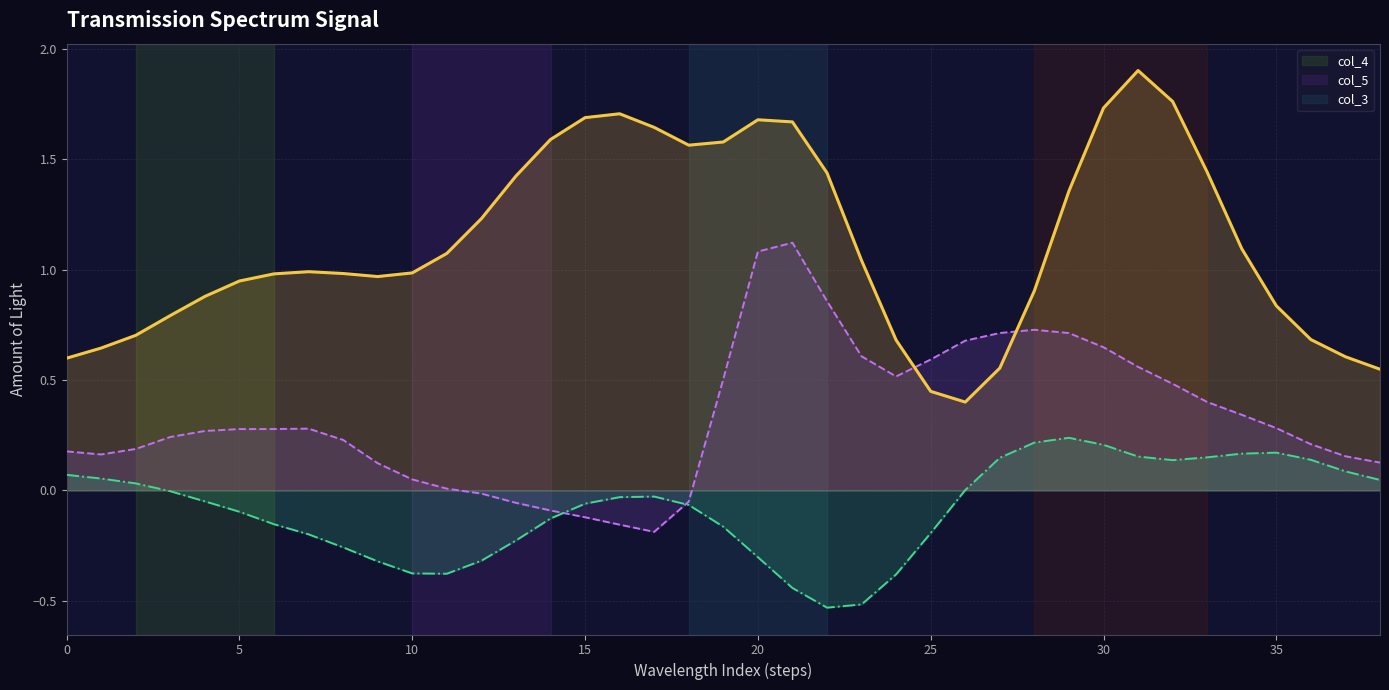

What is the maximum value shown in the chart?

1.9